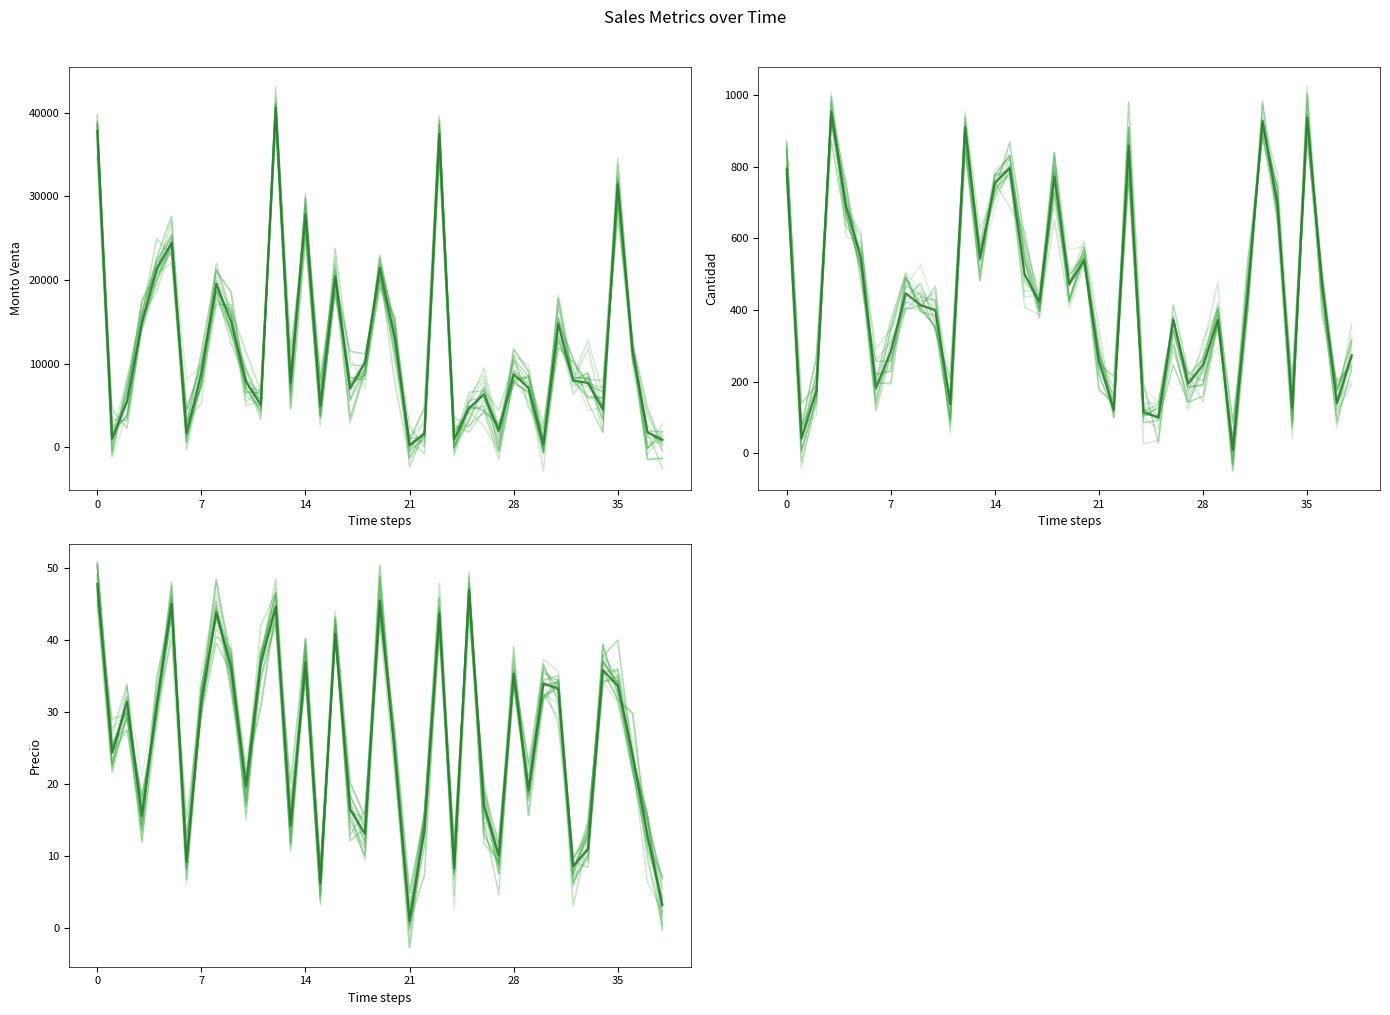

At which label does Monto Venta (main) reach its minimum?

21